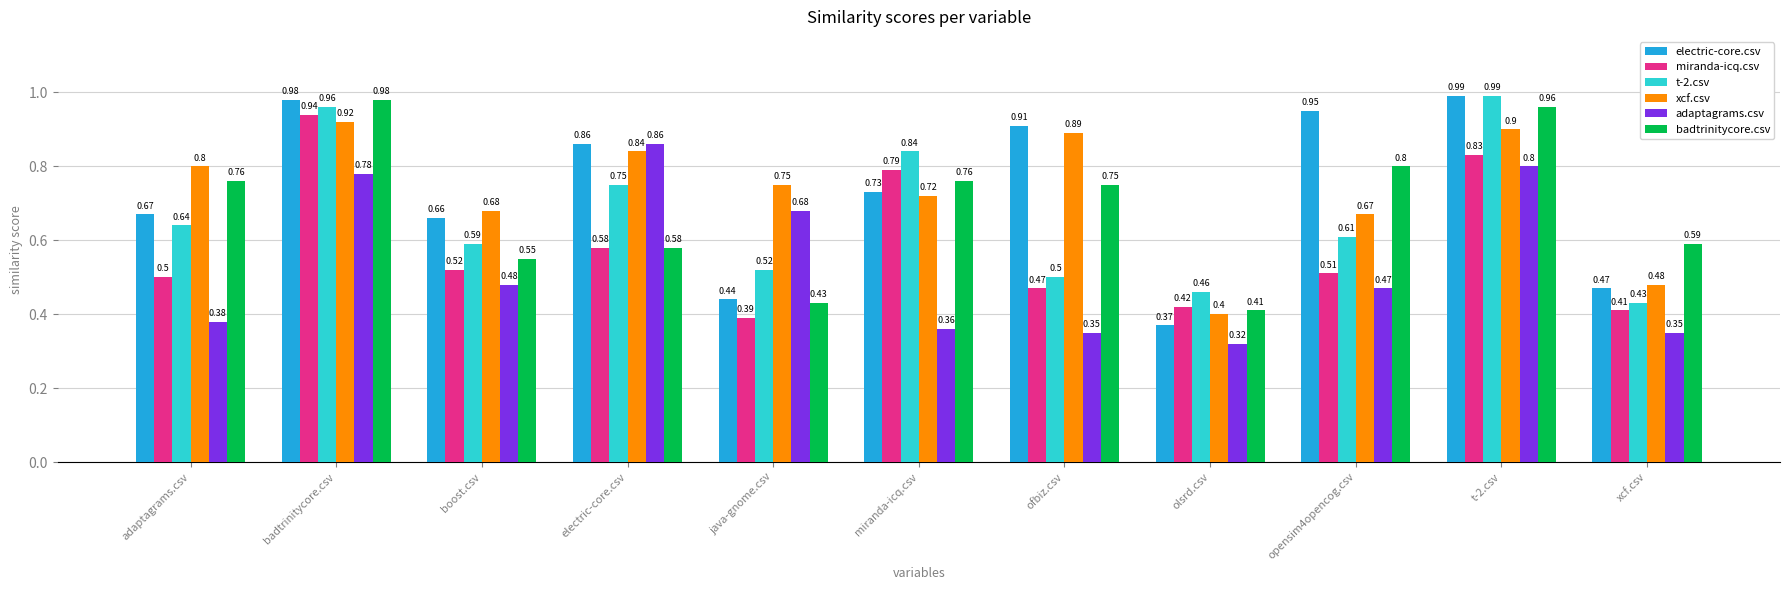

At how many categories does at least one series exceed 0?

11